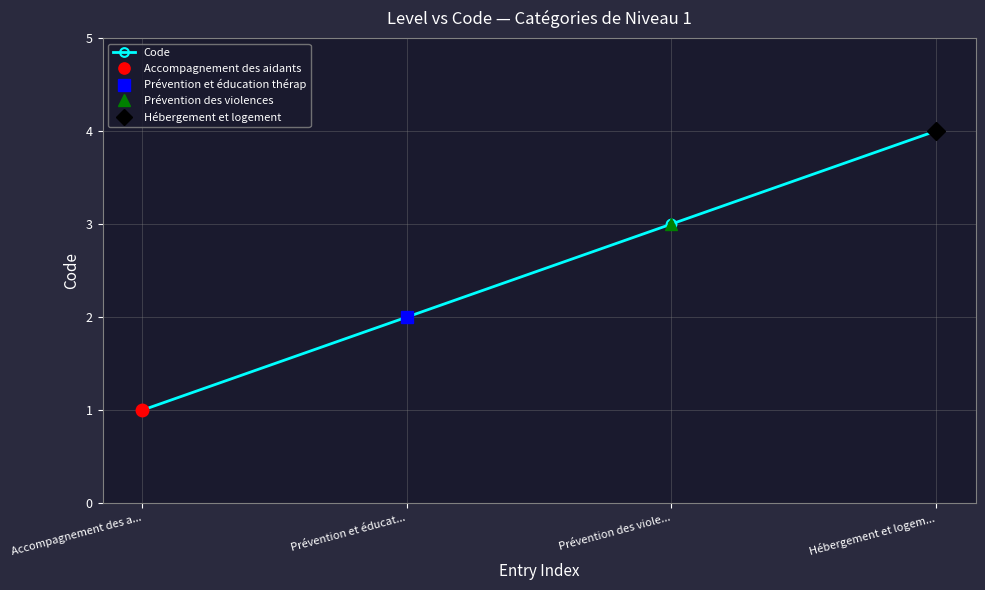

The value at Hébergement et logem... is 4. True or false?

True